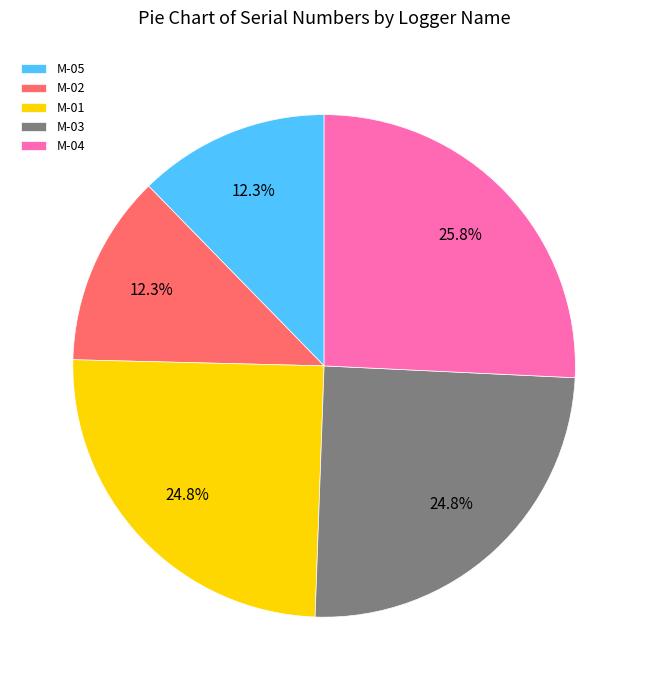

Does any single category account for the majority?

No